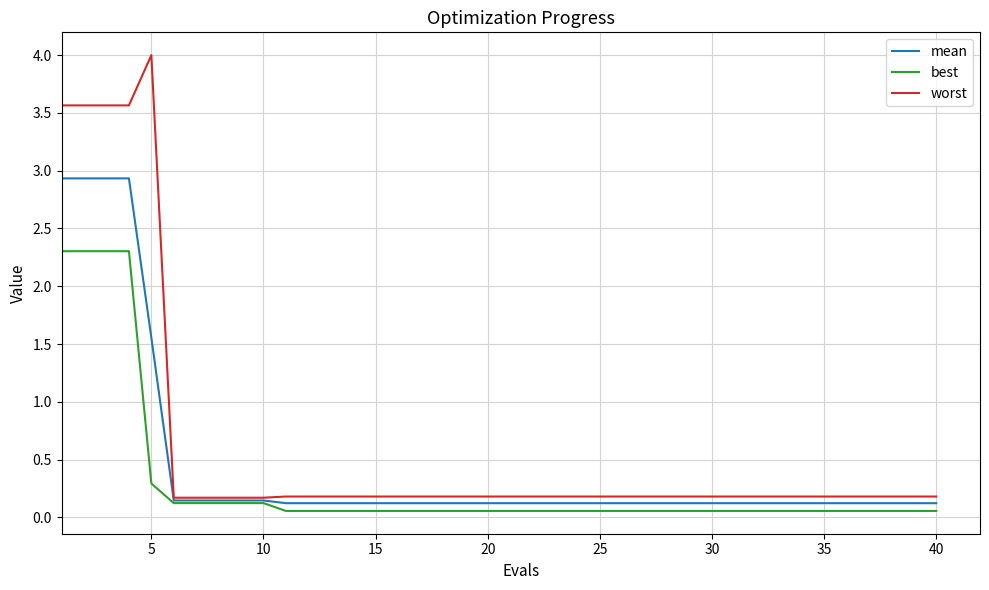

What is the sum of all worst values?

24.5